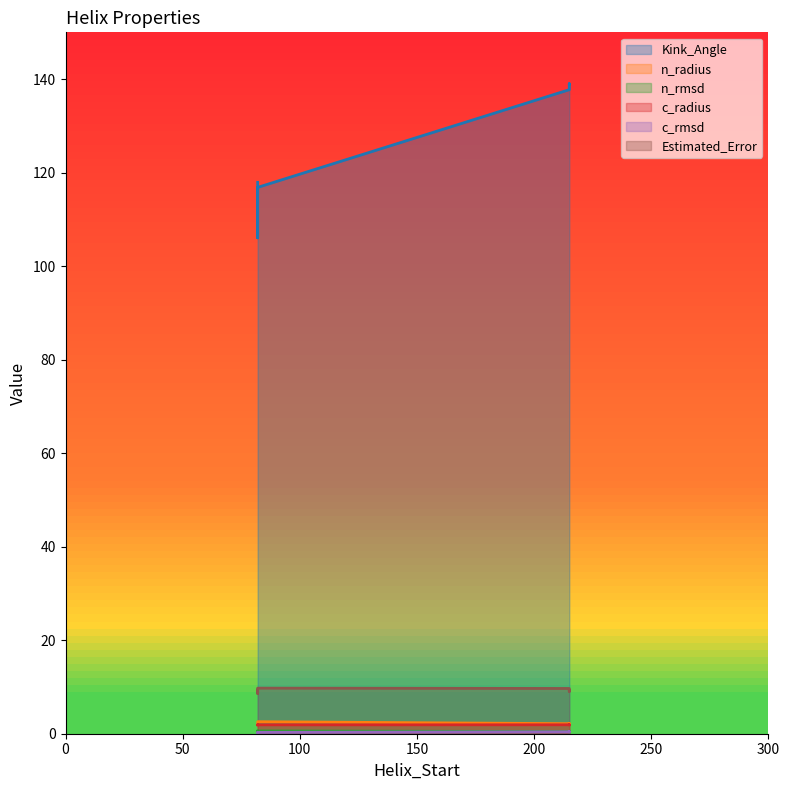

True or false: Kink_Angle has a value of 183.9 at 4fasB-82.

False